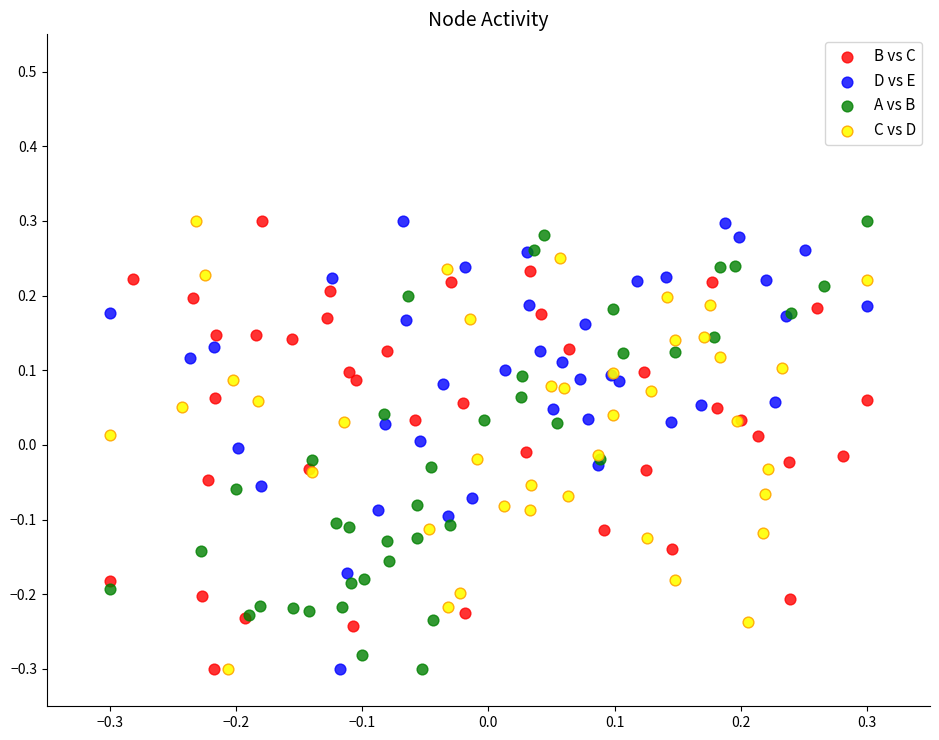

What are all the series names shown in the legend?

B vs C, D vs E, A vs B, C vs D